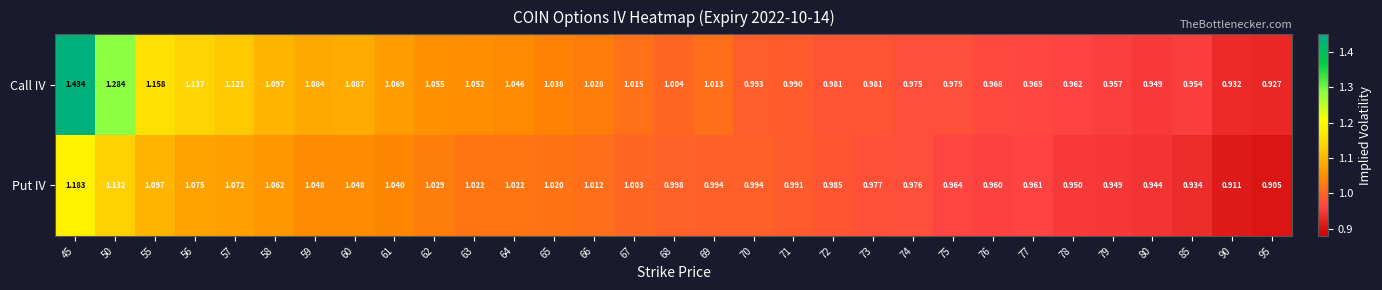

Rank the series by their maximum value, from highest to lowest.

Call IV, Put IV